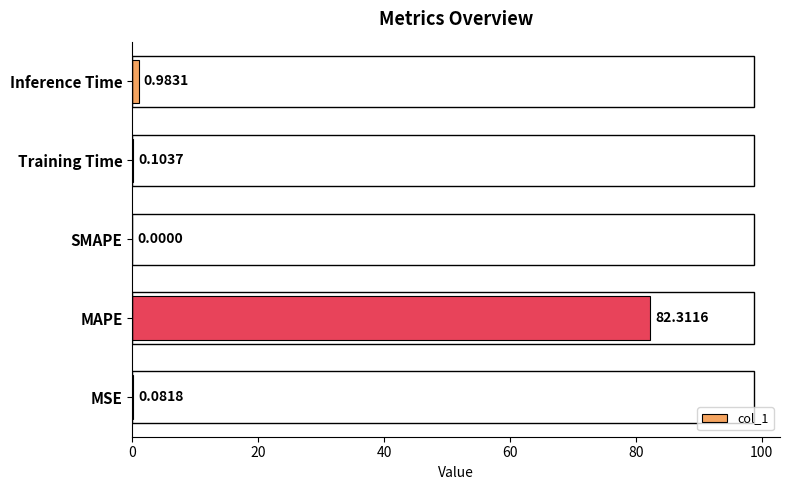

Which has a higher value, MSE or Training Time?

Training Time